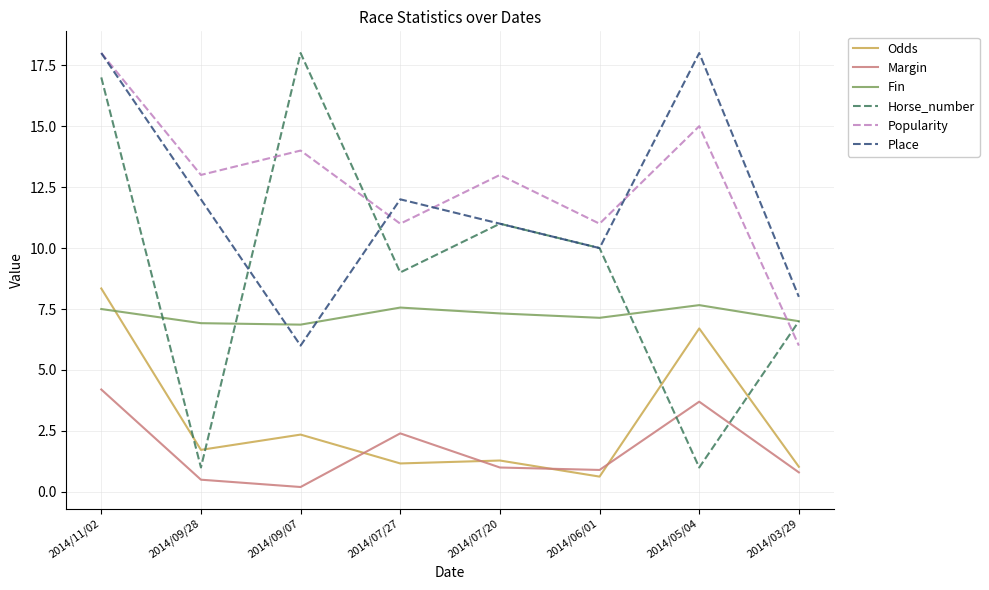

Which series has the largest range (max minus min)?

Horse_number